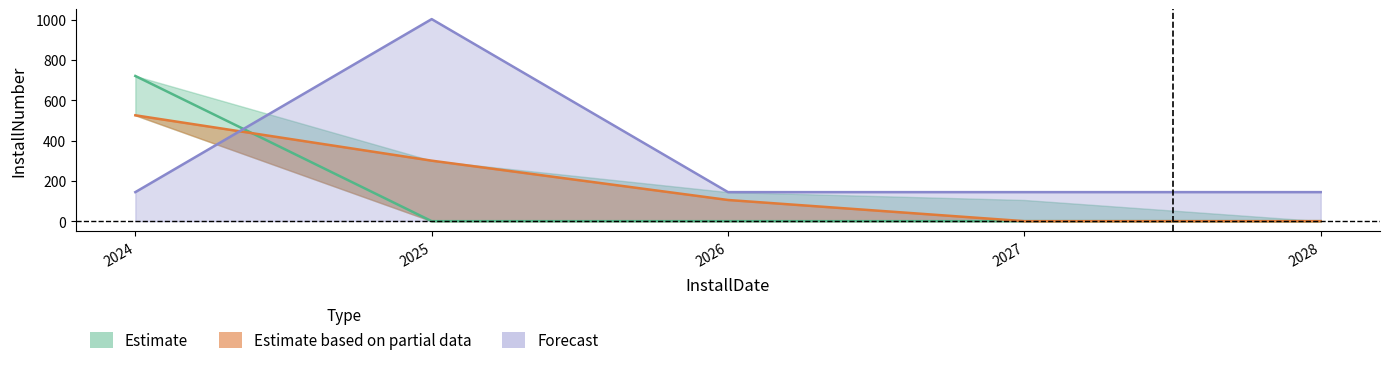

Which series has the largest total across all categories?

Forecast